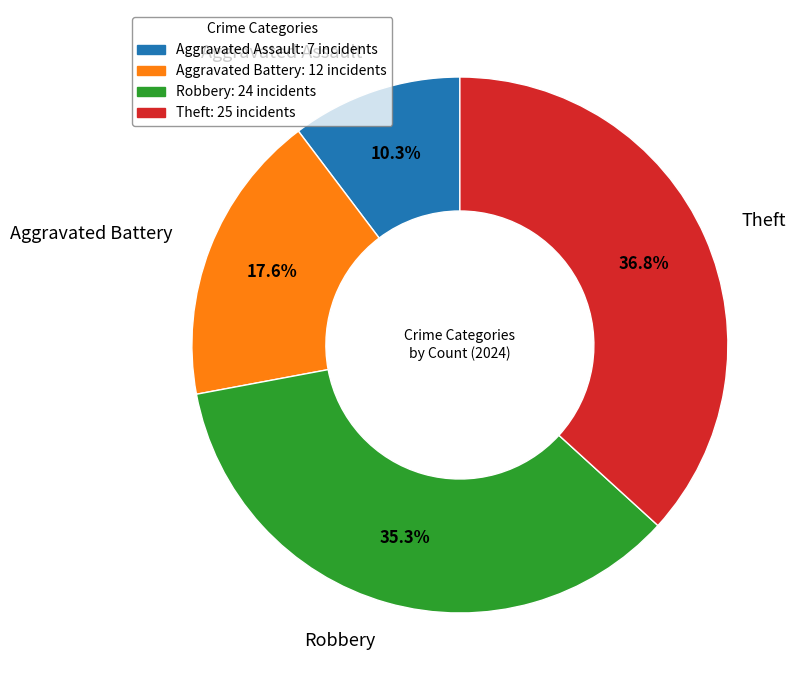

Does any single category account for the majority?

No